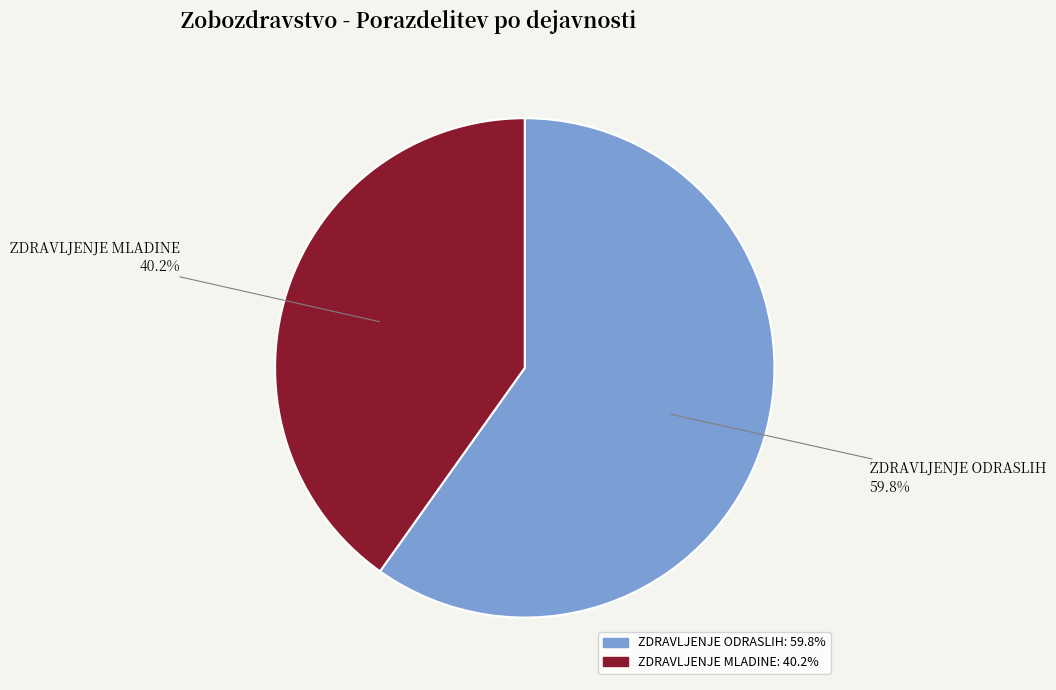

Which slice is the smallest?

ZDRAVLJENJE MLADINE